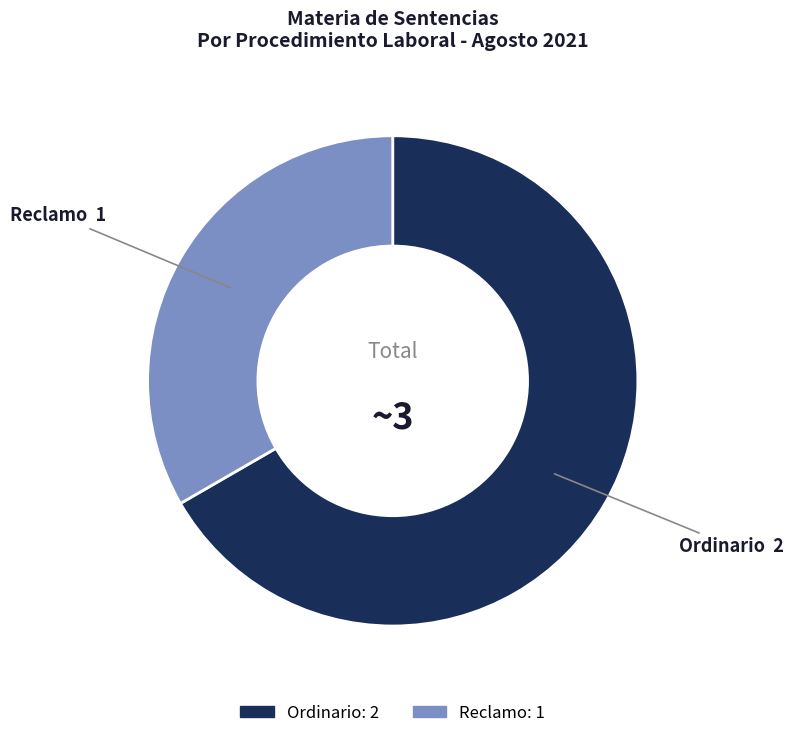

Which category has the biggest portion of the pie?

Ordinario